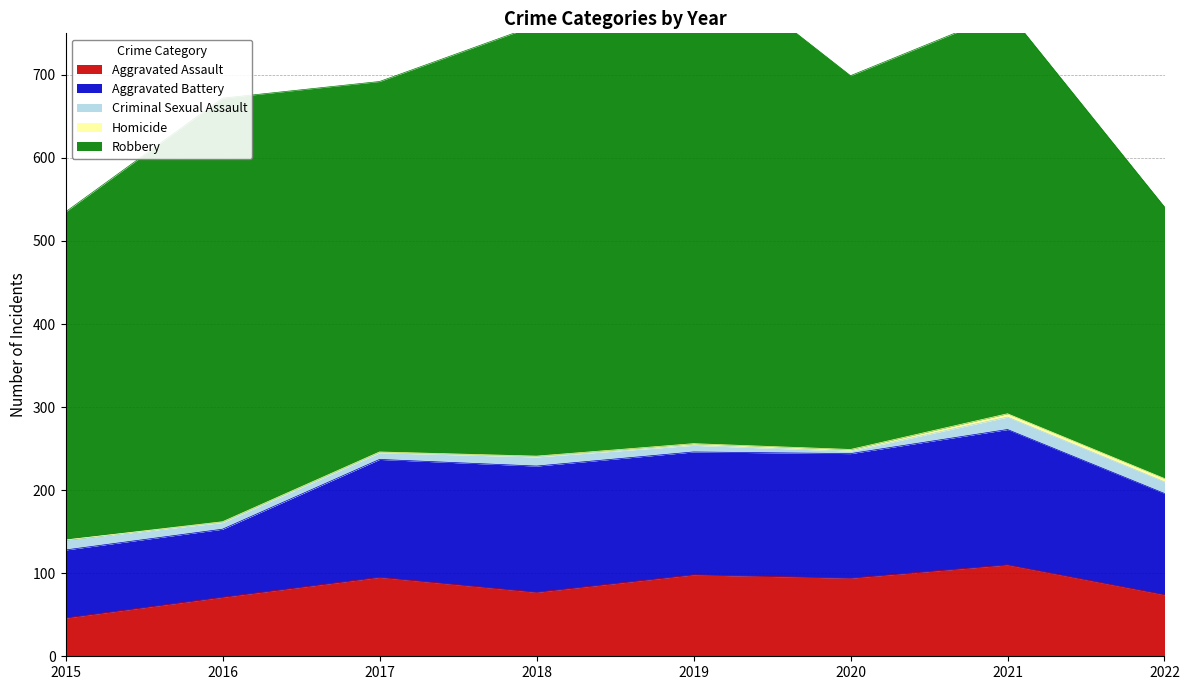

Which series has the largest total across all categories?

Robbery